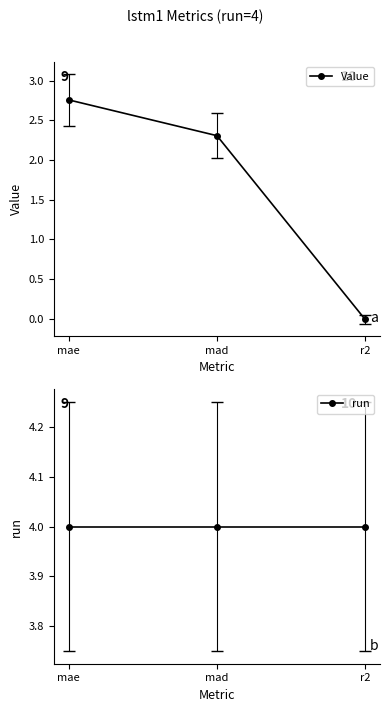

What is the value of the run point at the 1st from the left?

4.0